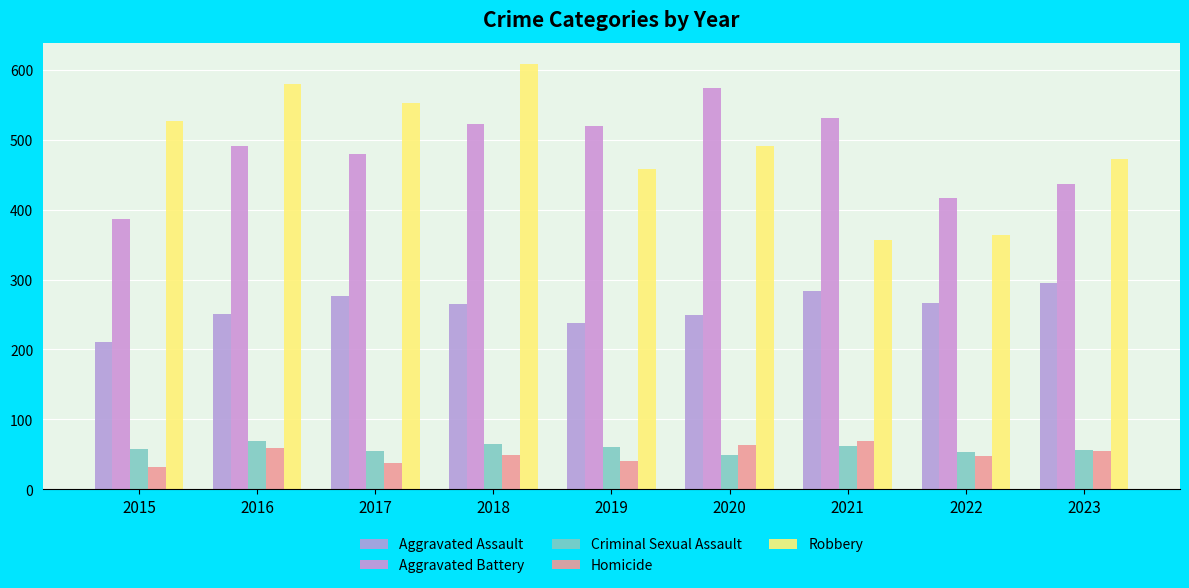

What is the difference between the Aggravated Assault values at 2019 and 2016?

12